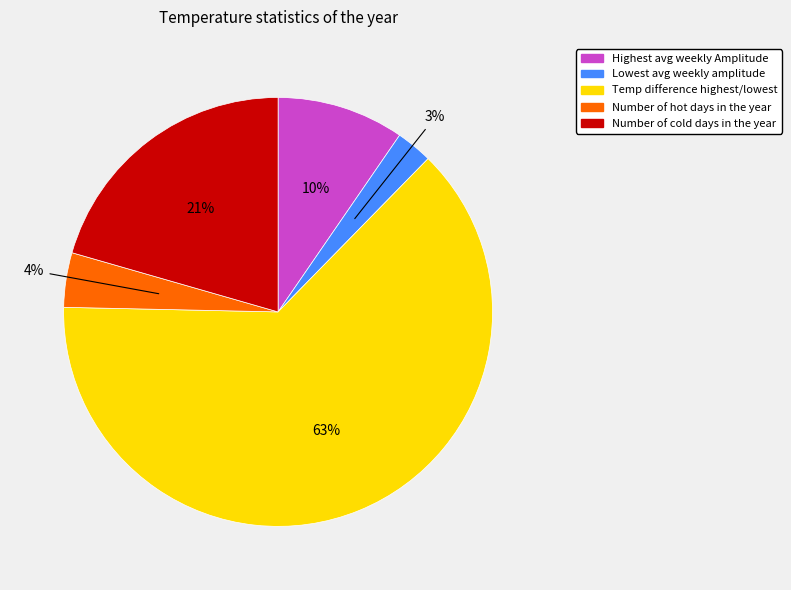

To the nearest percent, what is the average slice percentage?

20%